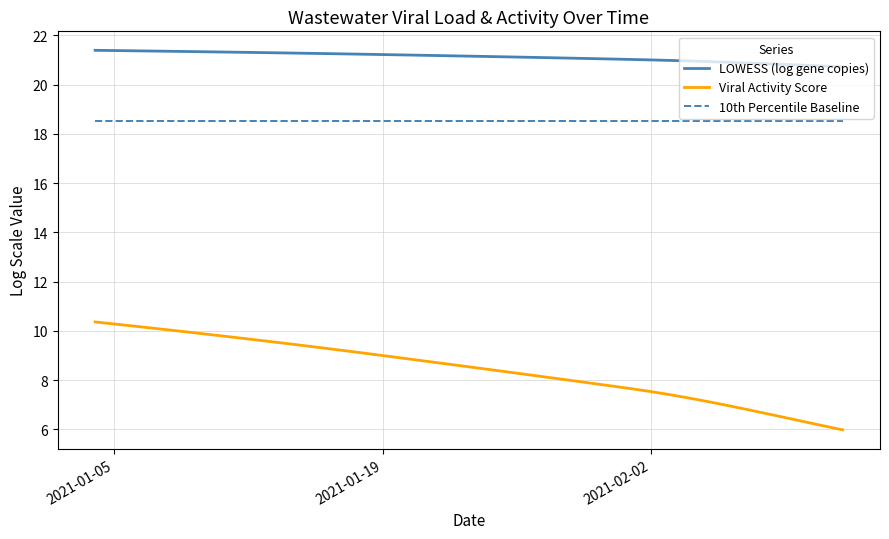

True or false: Viral Activity Score and LOWESS (log gene copies) cross at least once.

False